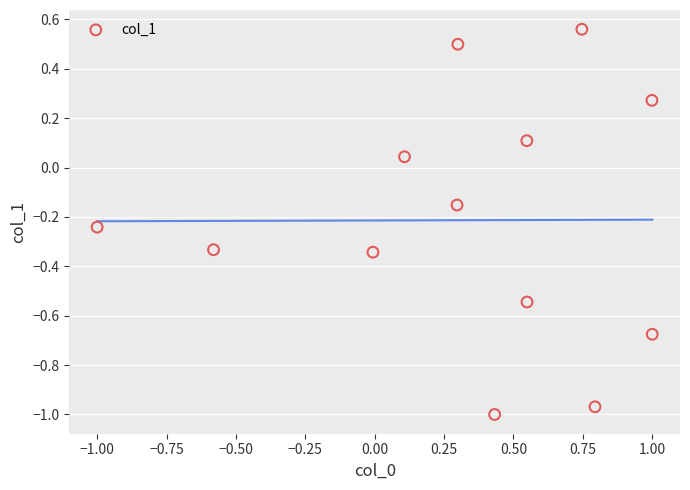

What is the range of X values (max minus min)?

2.0